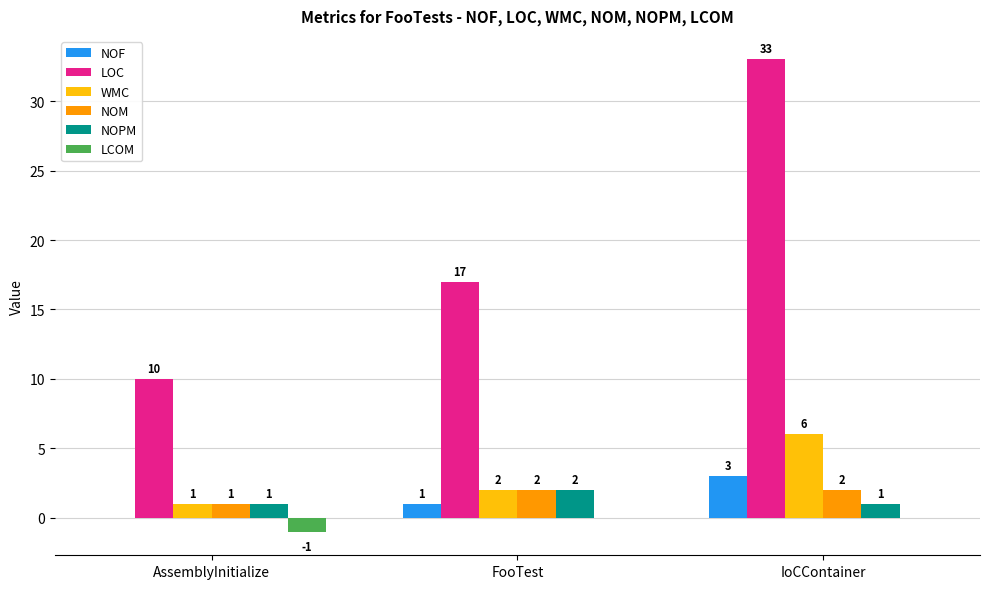

What is the total value across all series at FooTest?

24